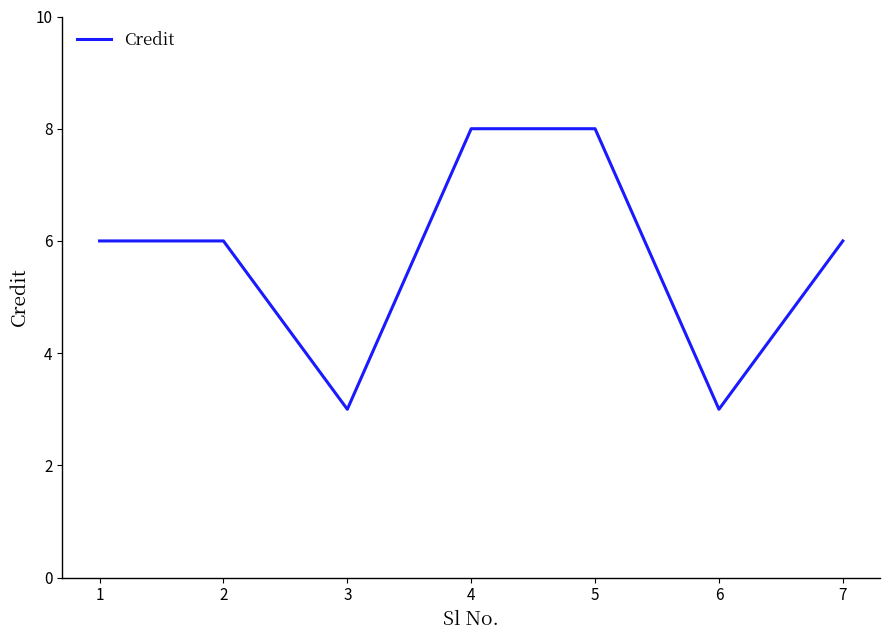

How many interior local valleys (lower than both neighbors) does the data have?

2